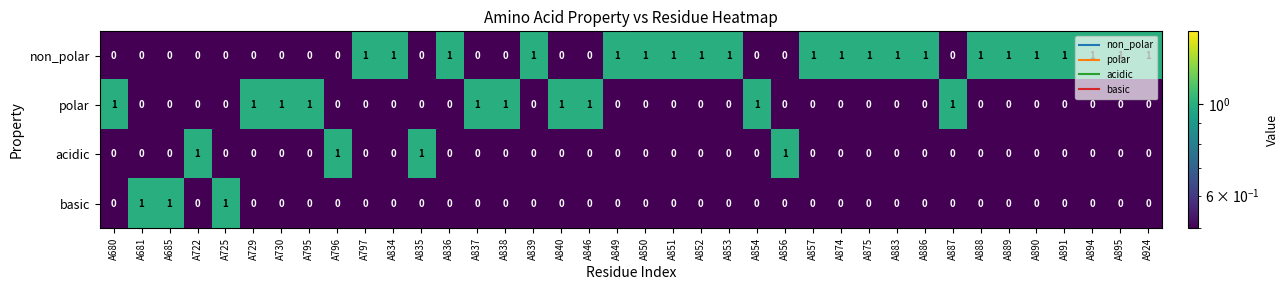

How many polar values are between 0 and 1?

38